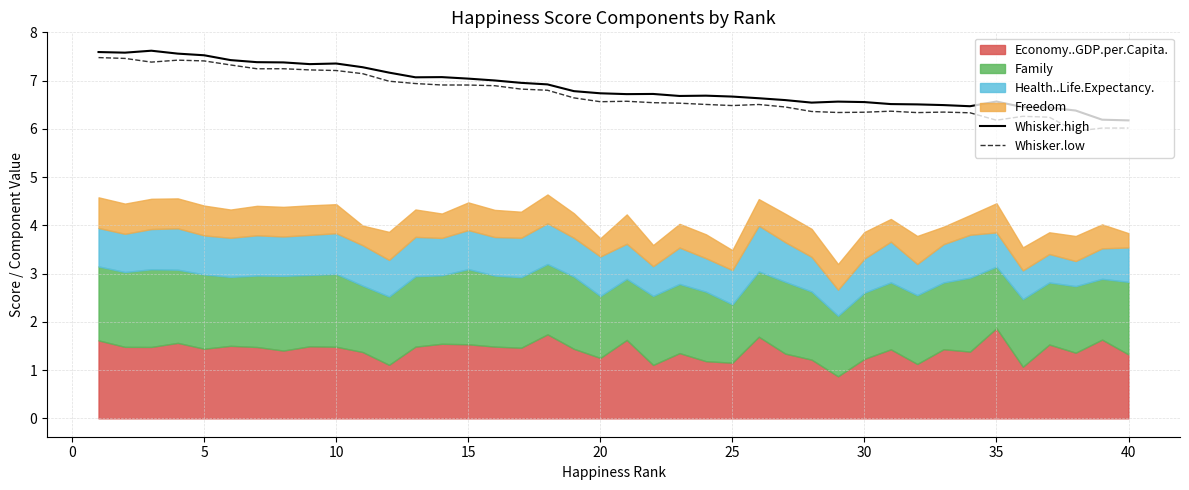

In Whisker.high, how many points are higher than both neighbors (excluding endpoints)?

7